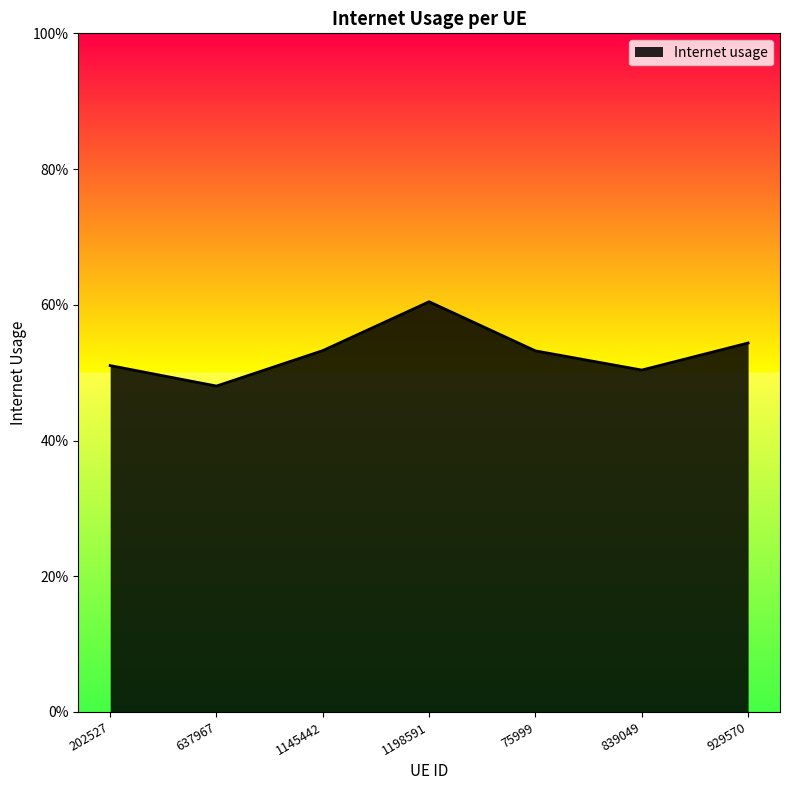

Does the chart have visible grid lines?

No